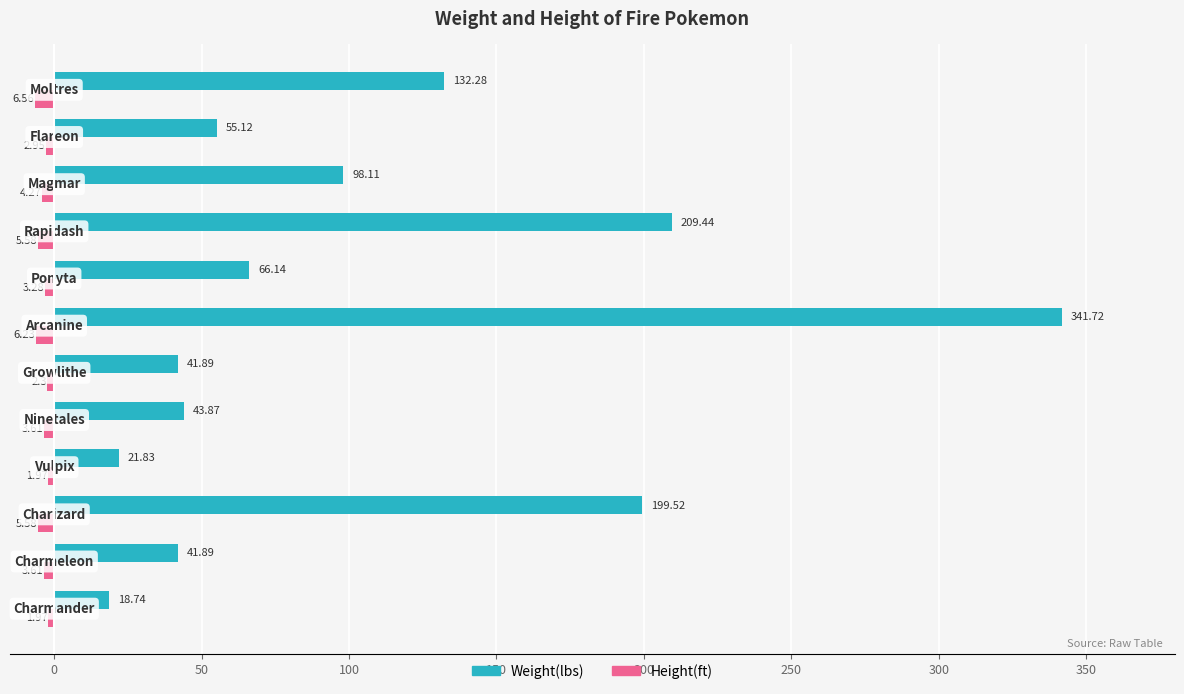

How many data points in Height(ft) are above -3?

4